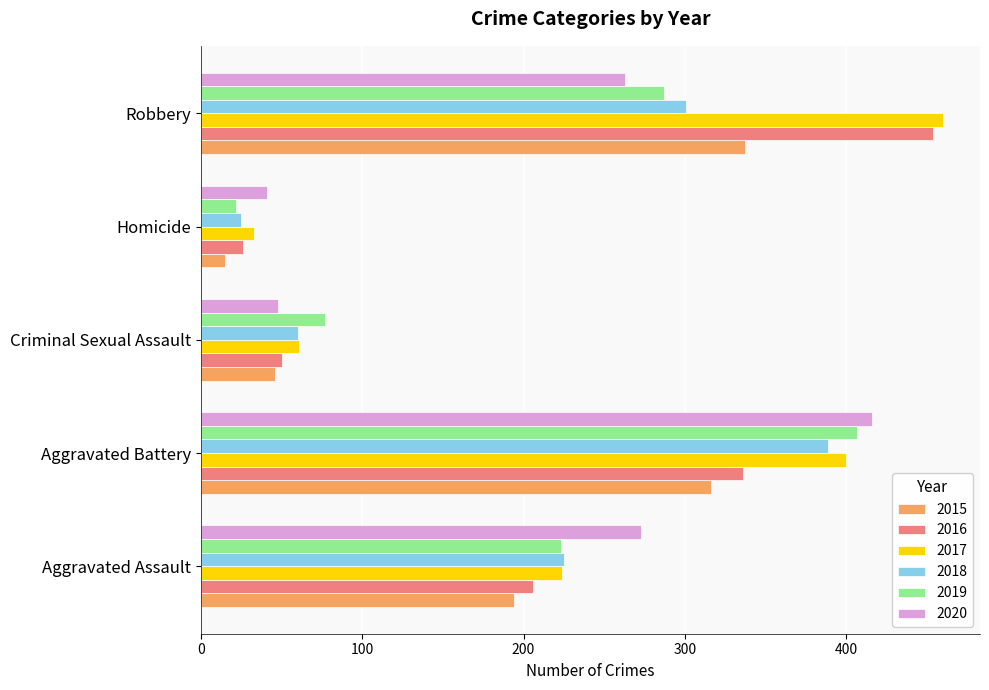

Is it true that 2018 equals 25 at Homicide?

True